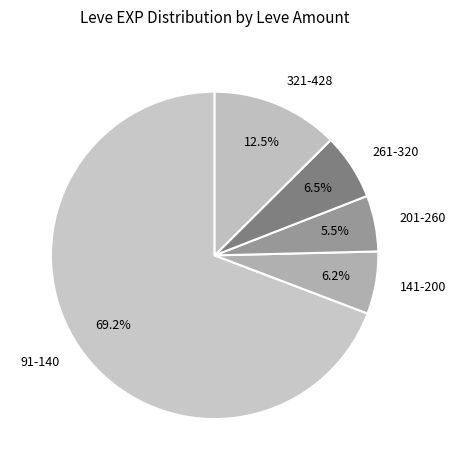

How many slices are in this pie chart?

5